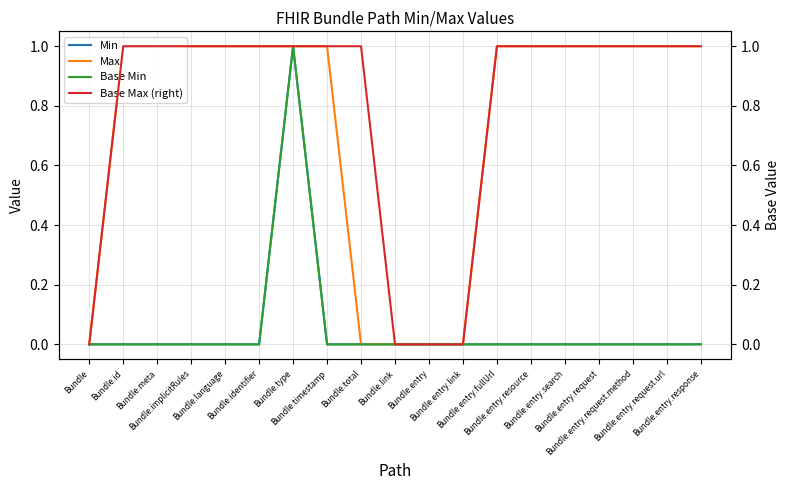

Which series has the widest spread of values?

Min